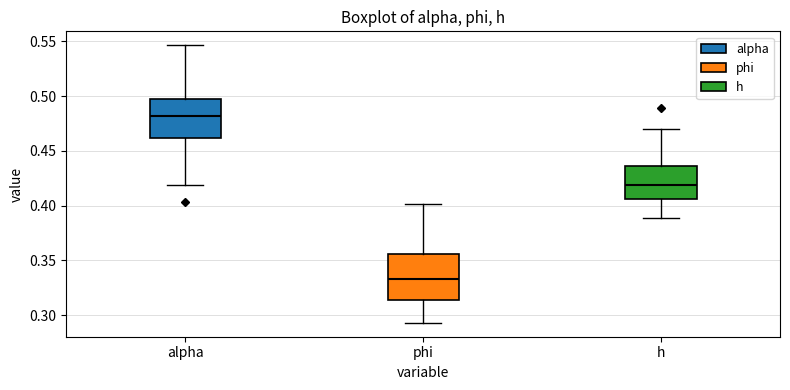

Which box has the lowest median line?

phi